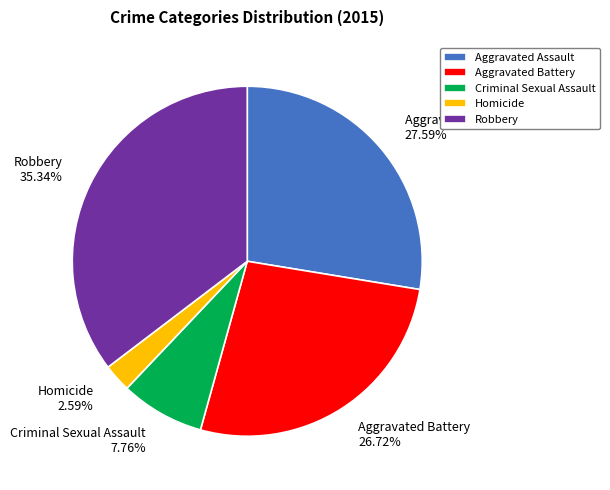

How many segments does this pie chart have?

5